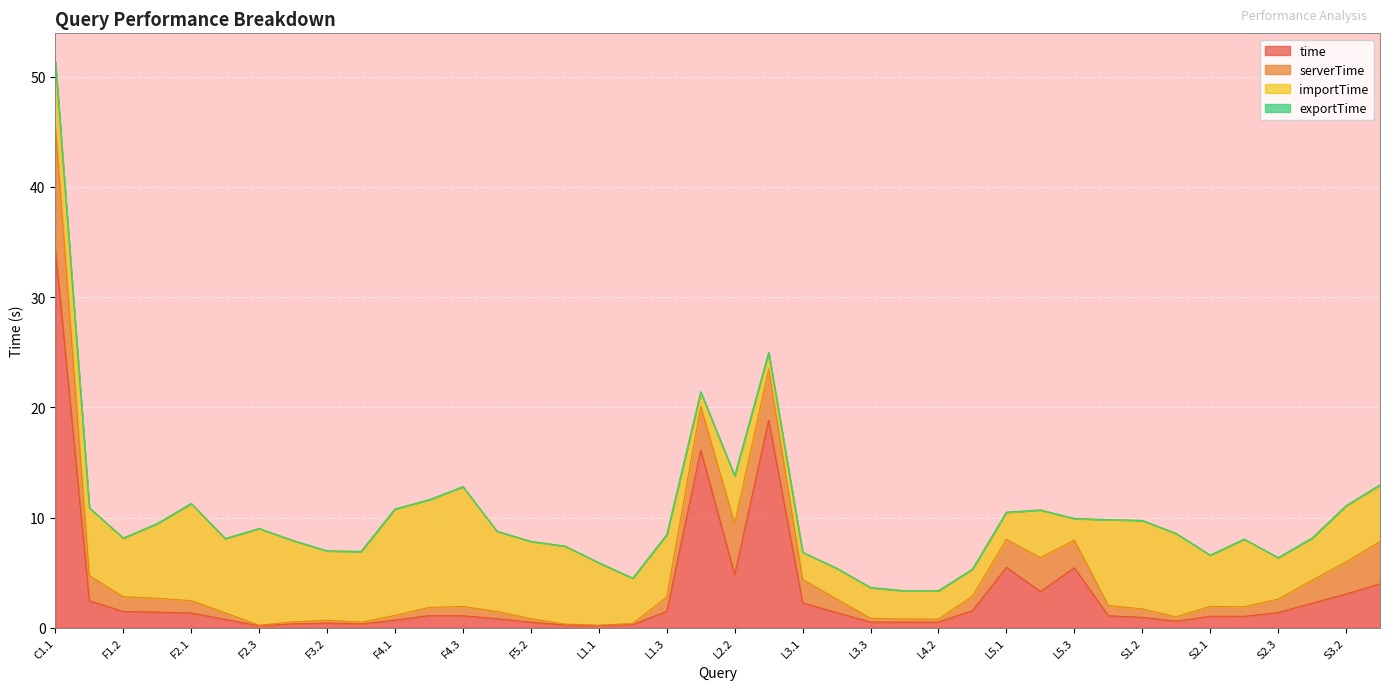

Which has a higher value, F1.1 or L5.3?

L5.3